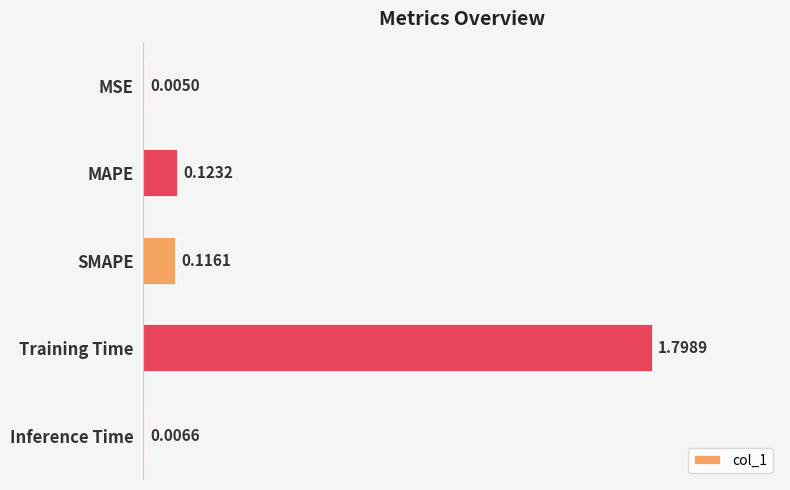

What is the sum of all values?

2.0